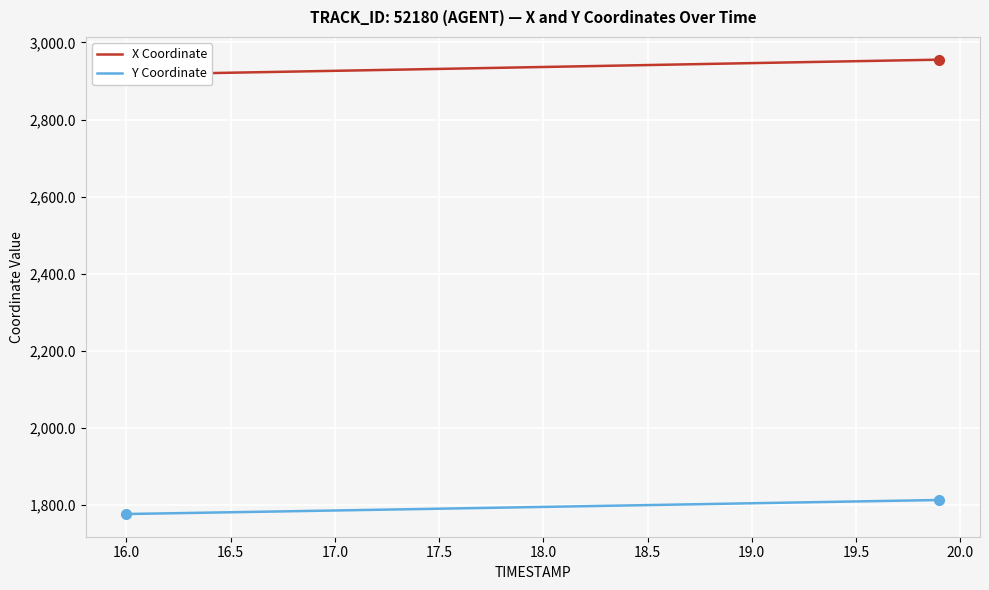

The value of Y Coordinate at 19.5 is 1809.4. True or false?

True